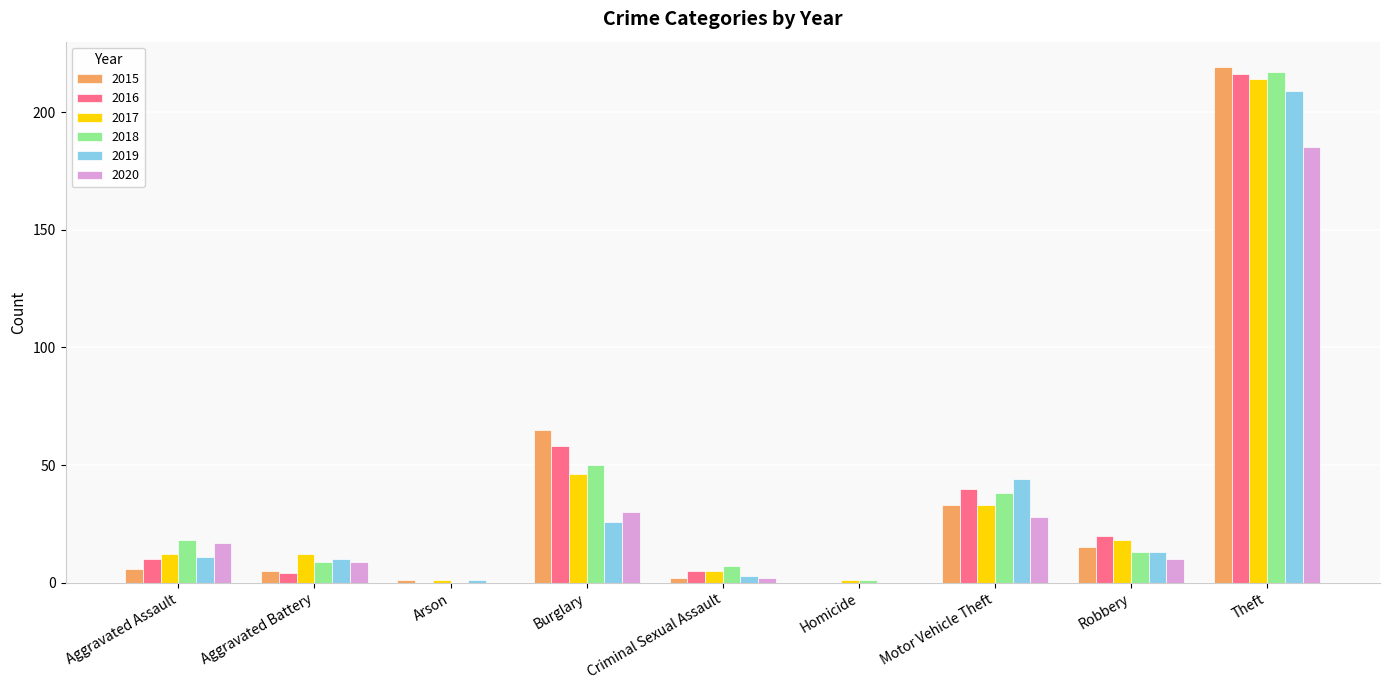

What is the difference between the 2015 values at Arson and Criminal Sexual Assault?

1